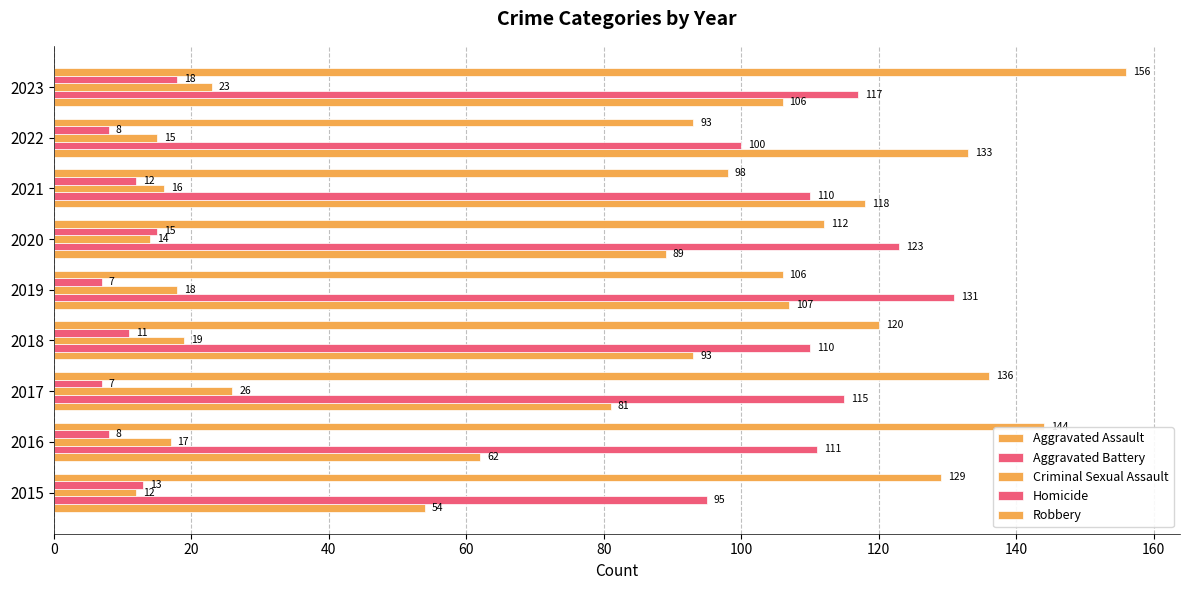

How many data points does each series have?

9